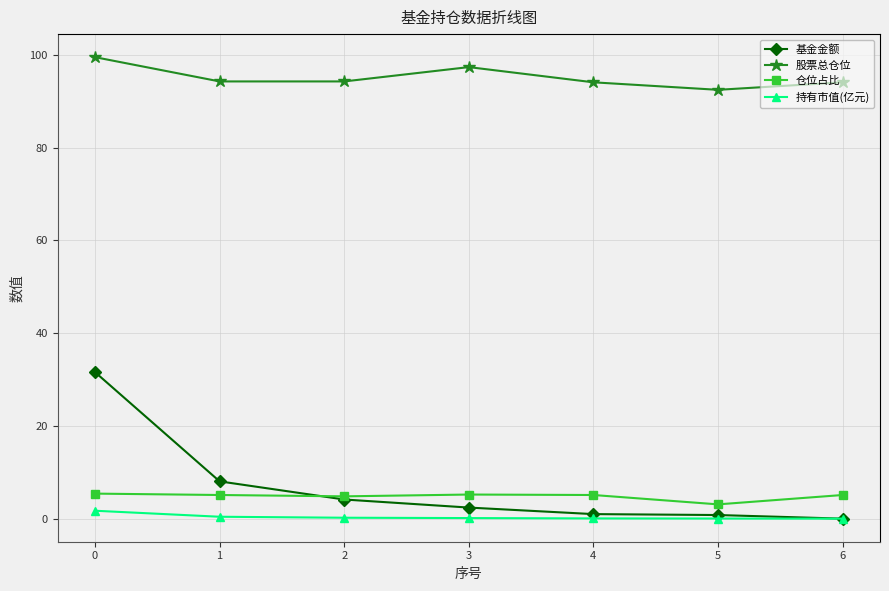

What is the maximum value shown in the chart?

99.5